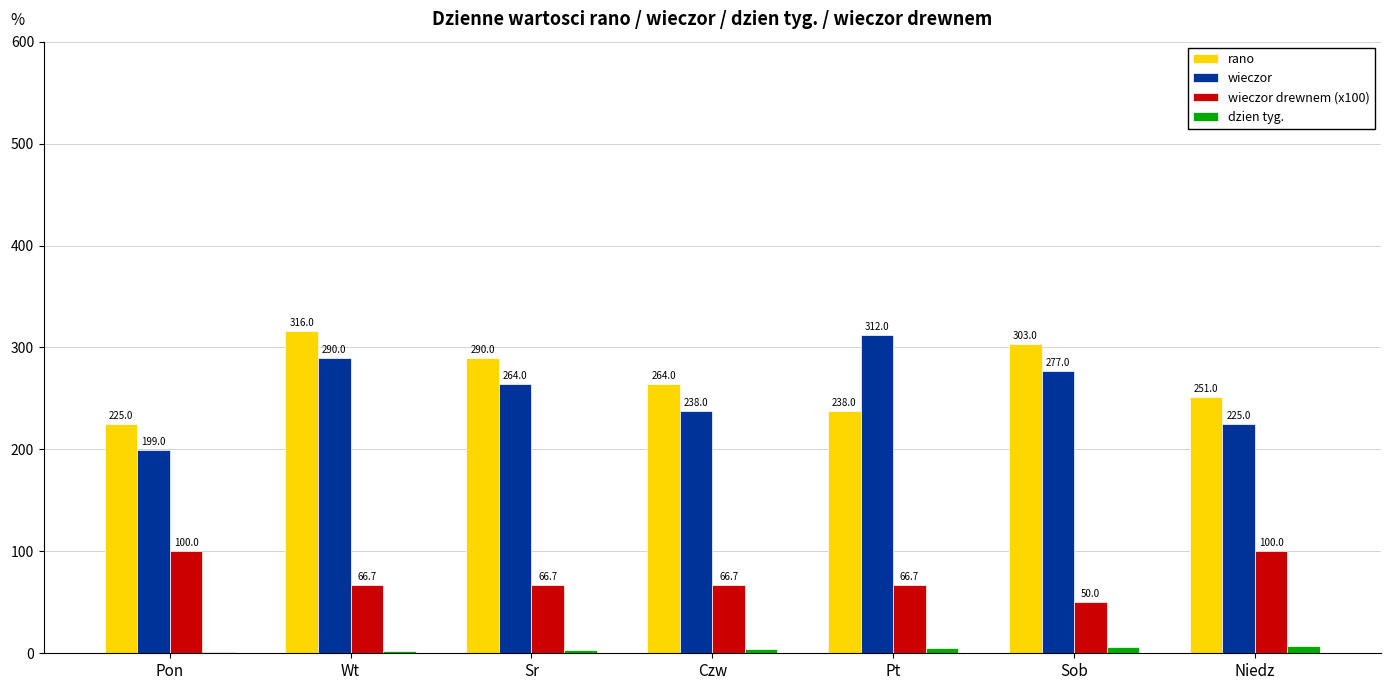

At which label does rano reach its peak?

Wt